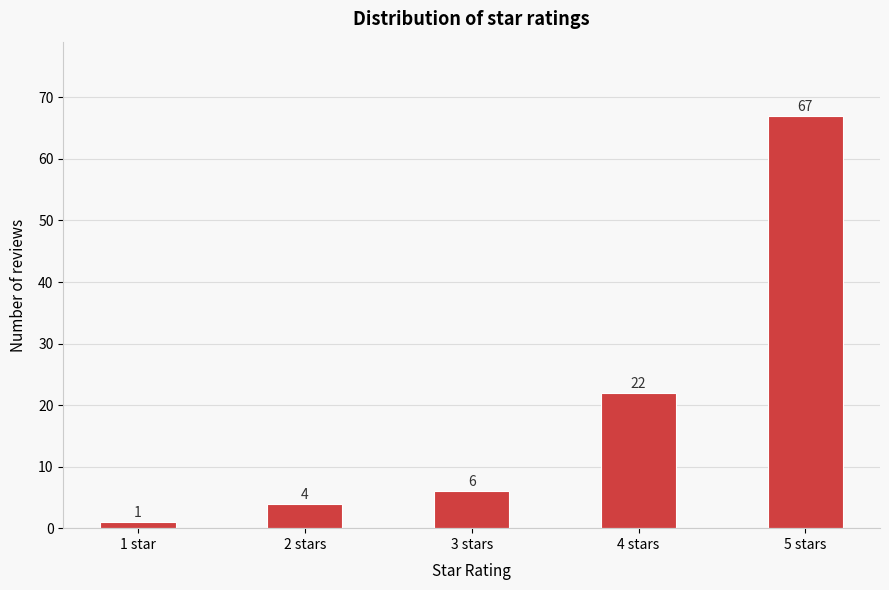

Reading left to right, transcribe all the data shown in this chart.

1 star=1	2 stars=4	3 stars=6	4 stars=22	5 stars=67